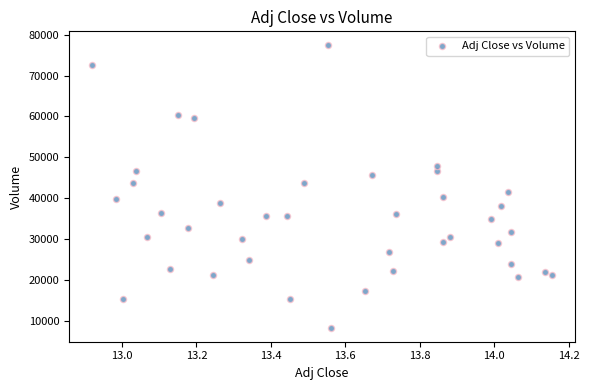

What is the range of Y values (max minus min)?

69100